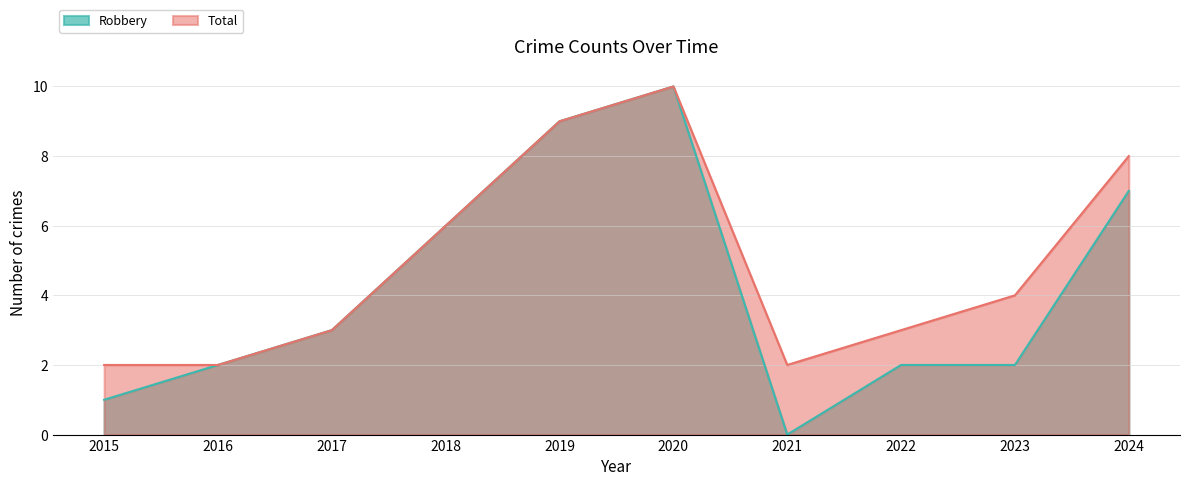

What is the average value of the Total series?

5